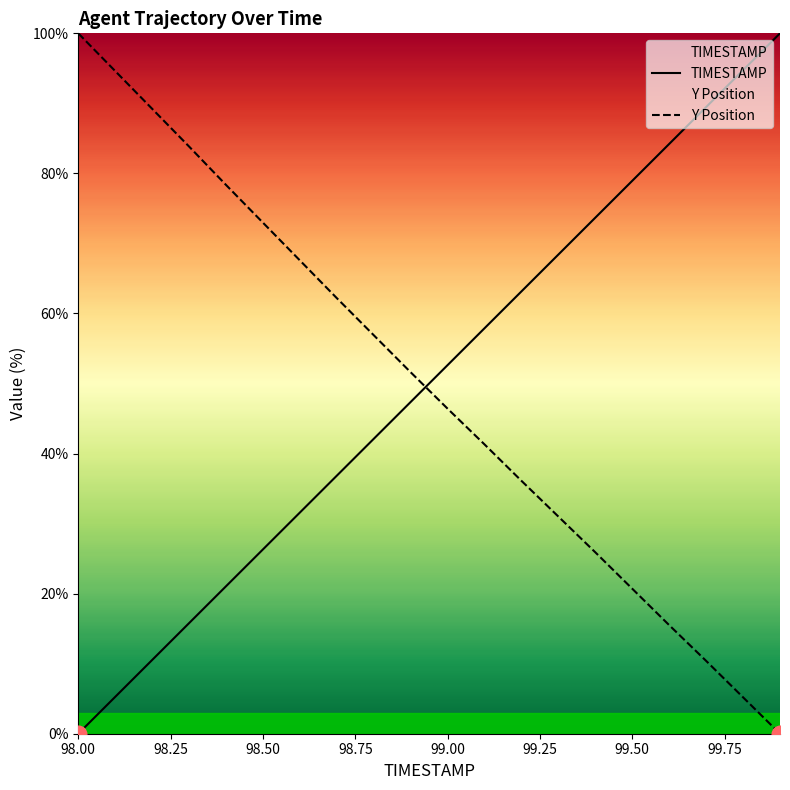

What is the total value across all series at 99.3?

99.4